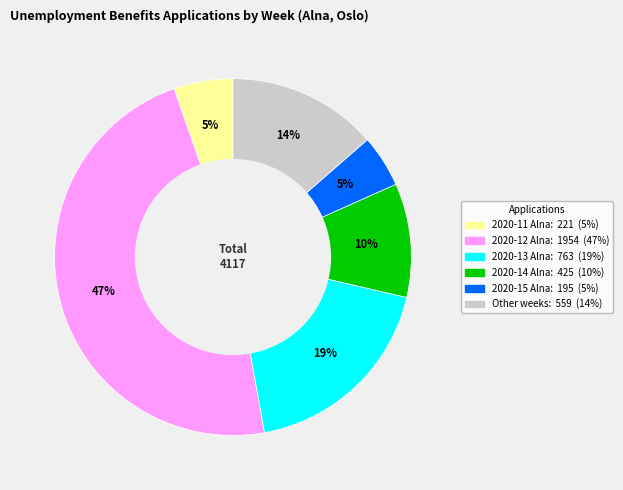

Does any single category account for the majority?

No